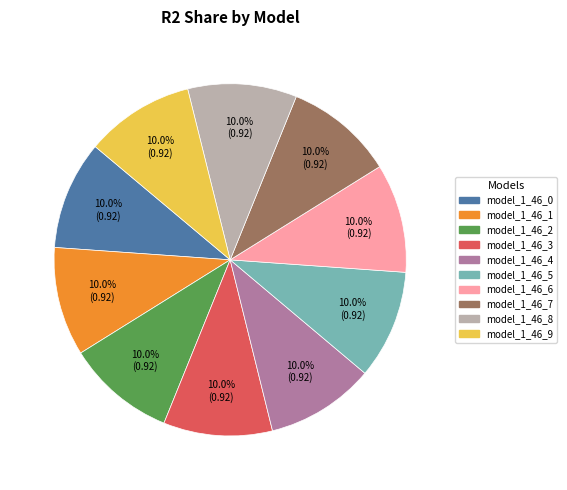

Combined, do model_1_46_0 and model_1_46_7 account for over 50%?

No